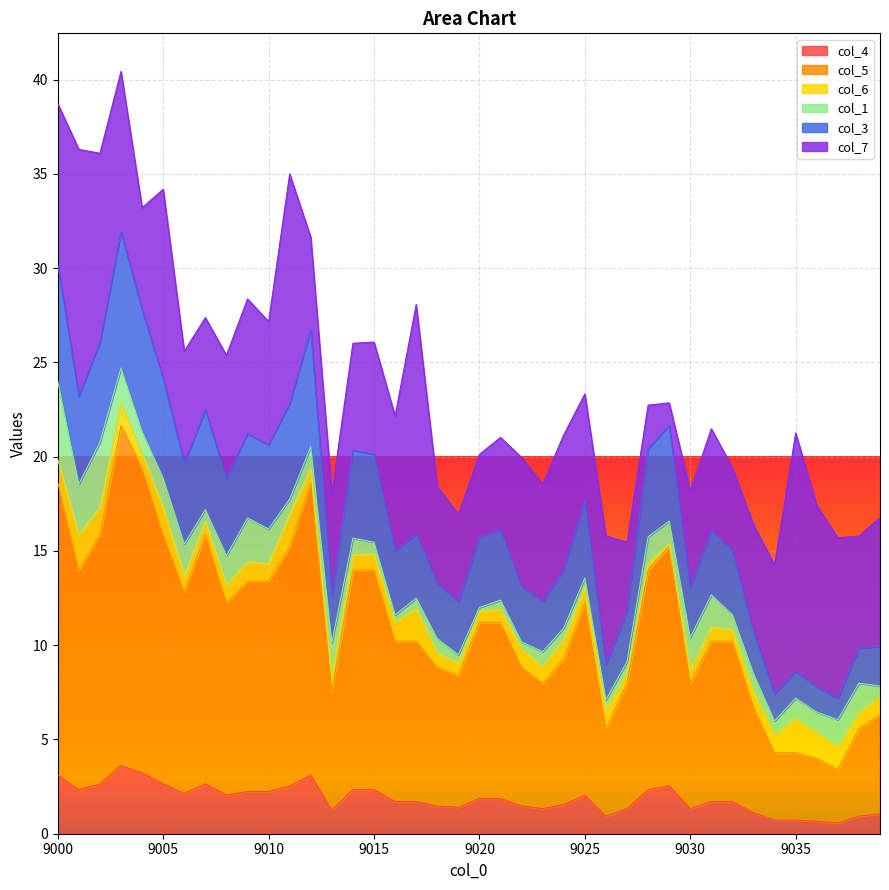

Count the number of categories in the chart.

40